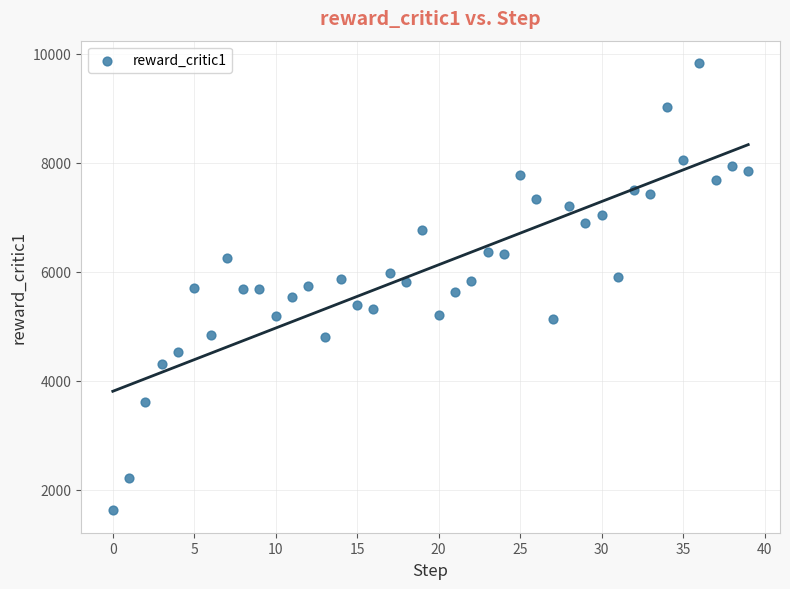

What is the range of Y values (max minus min)?

8205.5